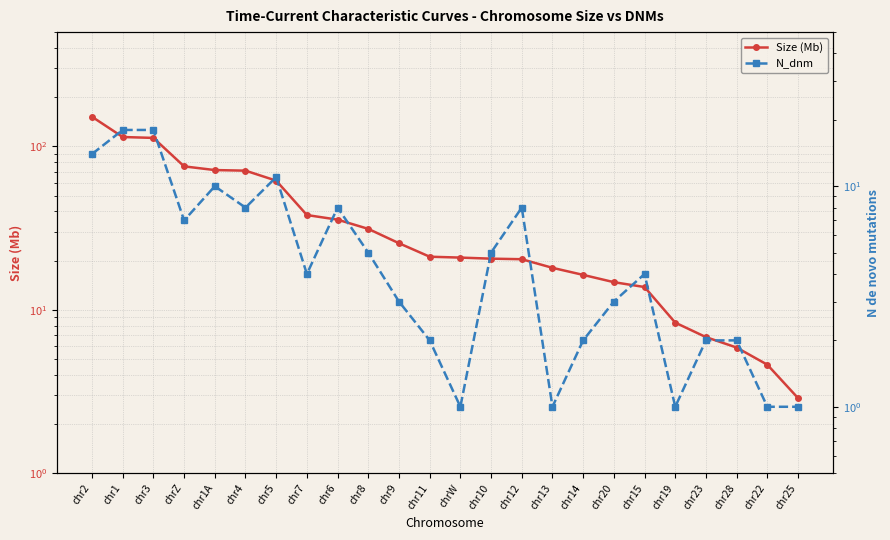

What is the total value across all series at chr4?

79.0